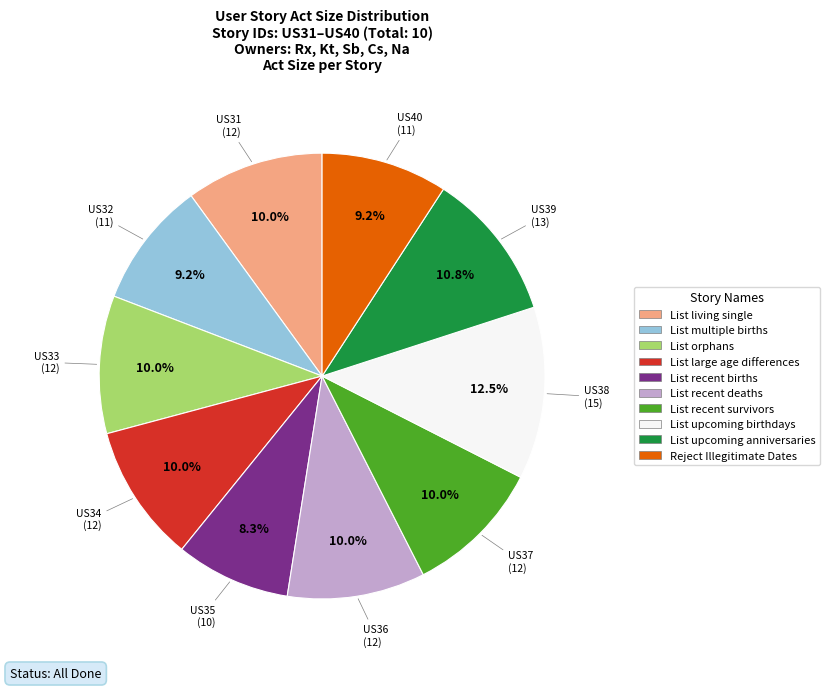

Is there any slice that represents more than half of the pie?

No